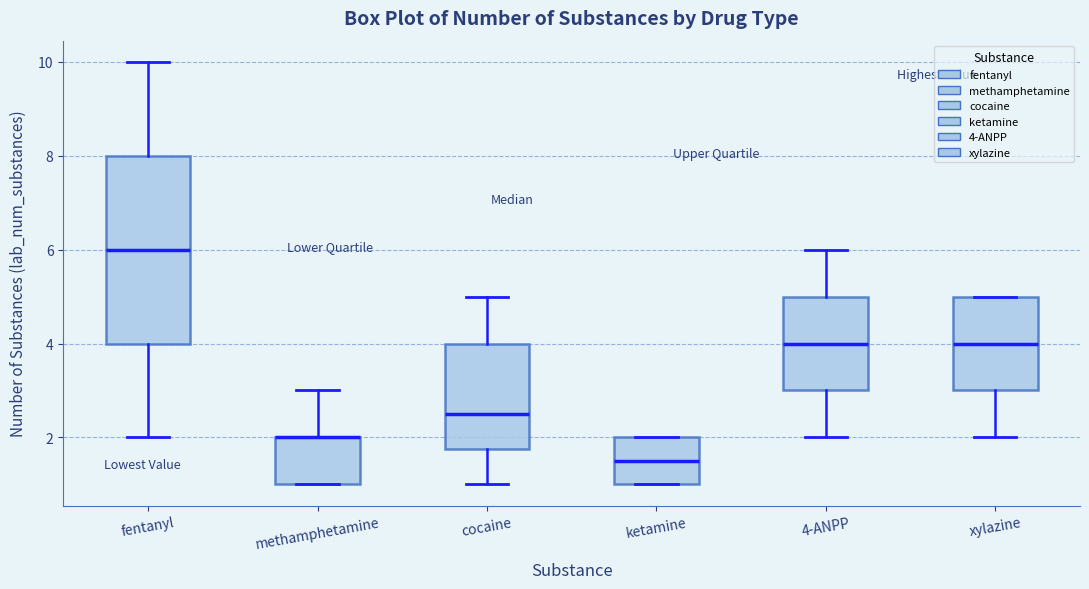

Where is the upper edge of the box for 4-ANPP on the y-axis? The values are not printed on the chart, so give them approximately, as read against the axis.

5.0